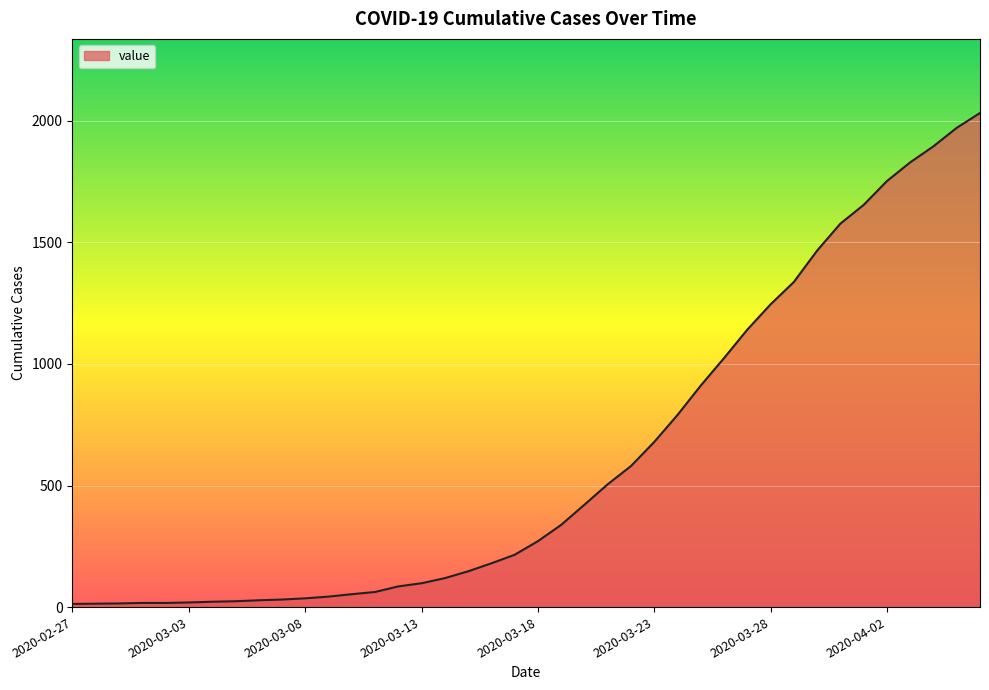

What is the smallest value displayed?

13